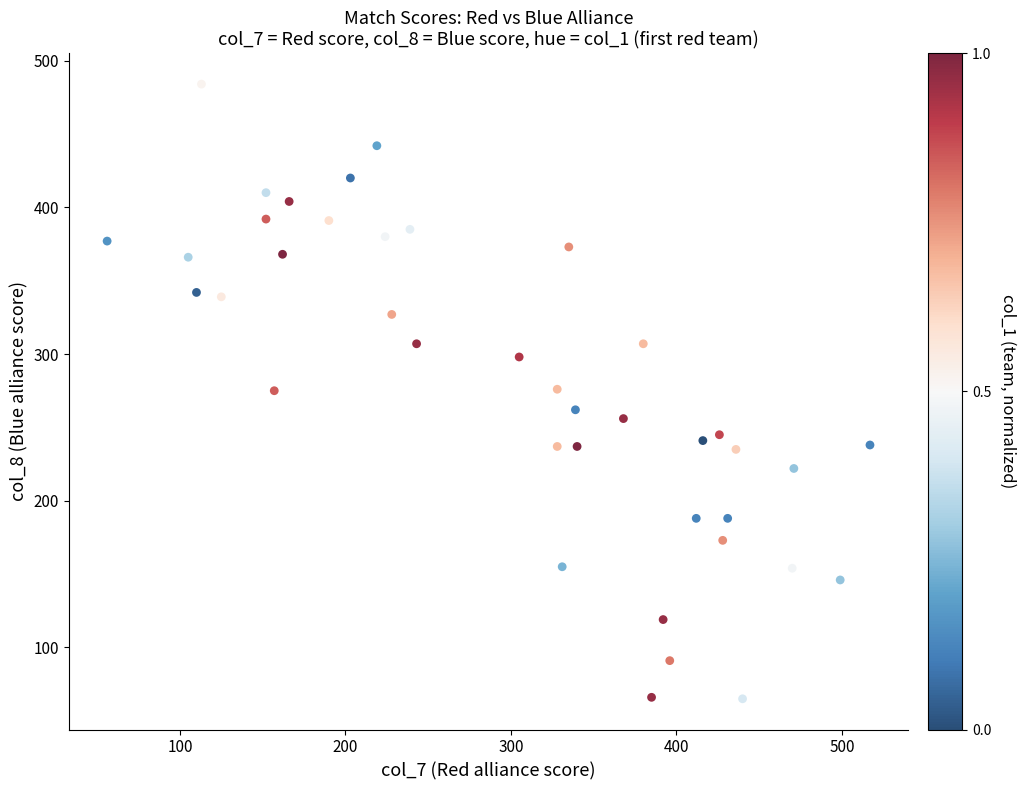

What is the range of Y values (max minus min)?

419